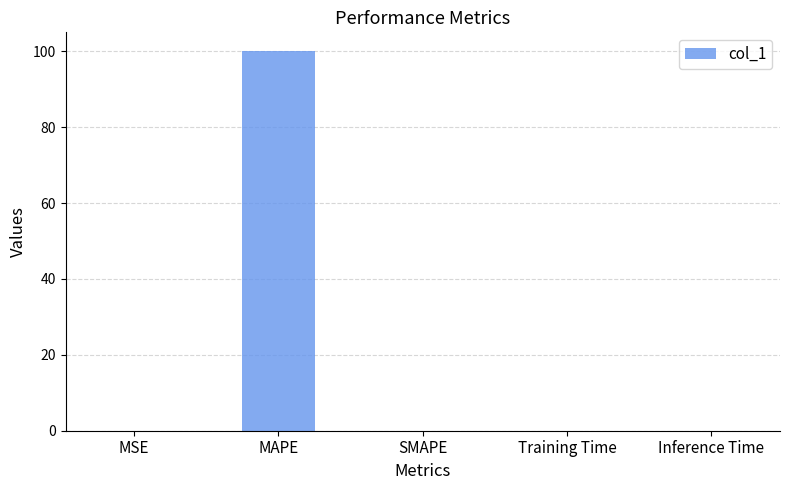

Are the bars horizontal?

No